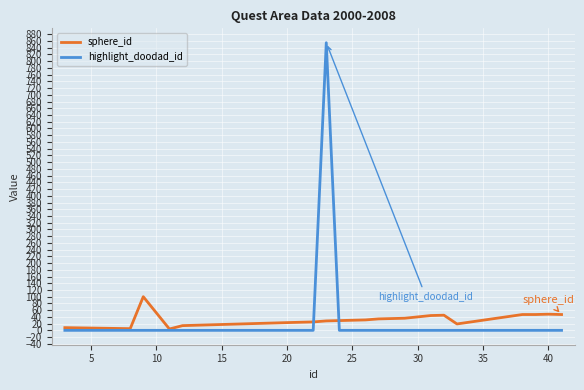

What are all the series names shown in the legend?

sphere_id, highlight_doodad_id